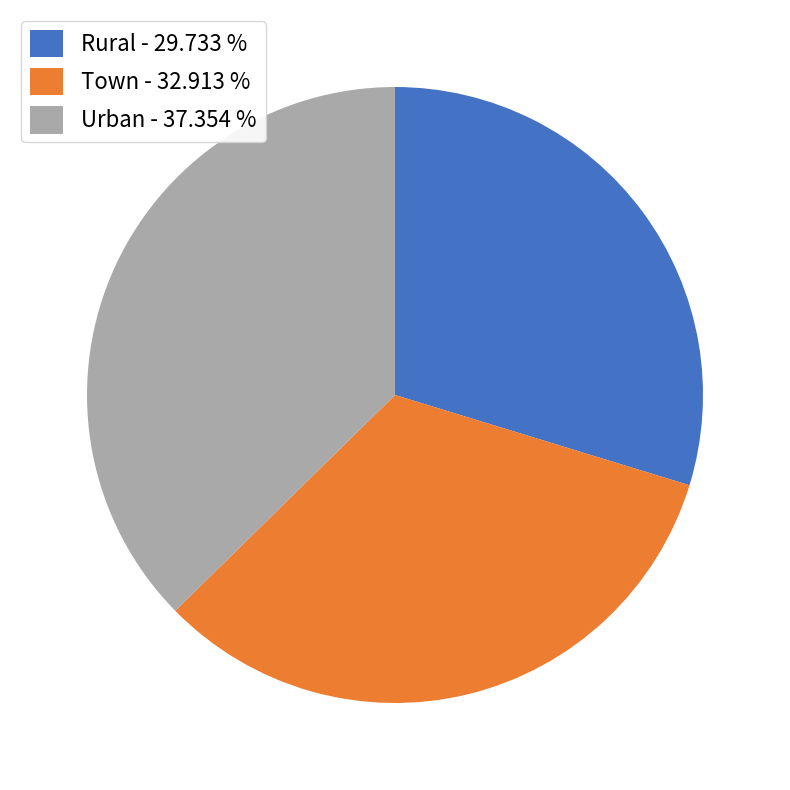

Is Rural - 29.733 % the majority of the pie?

No